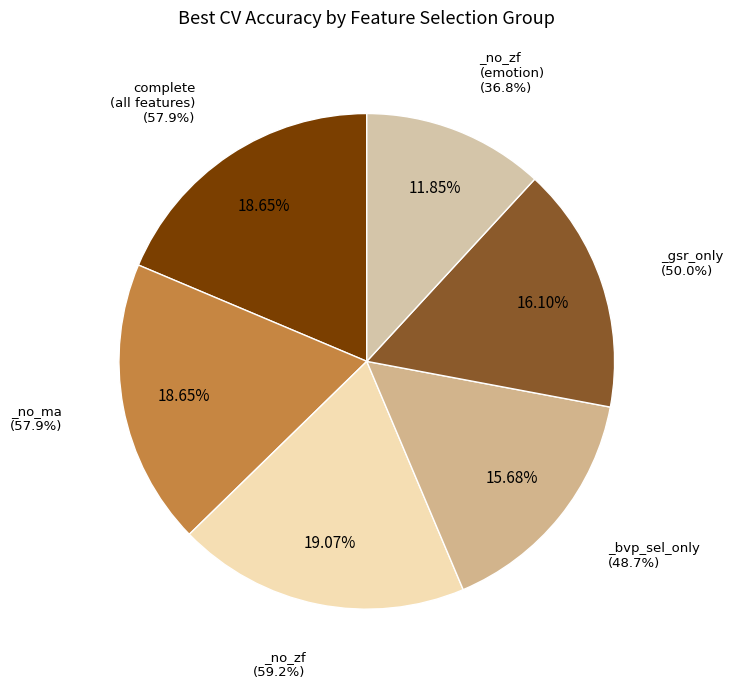

To the nearest percent, what is the difference between the largest and smallest slice percentages?

7%